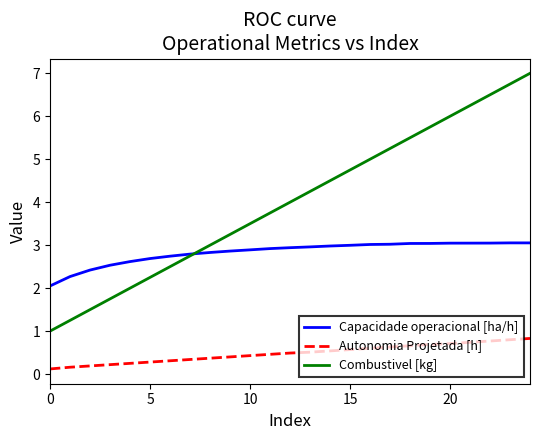

Which series has the largest total across all categories?

Combustivel [kg]